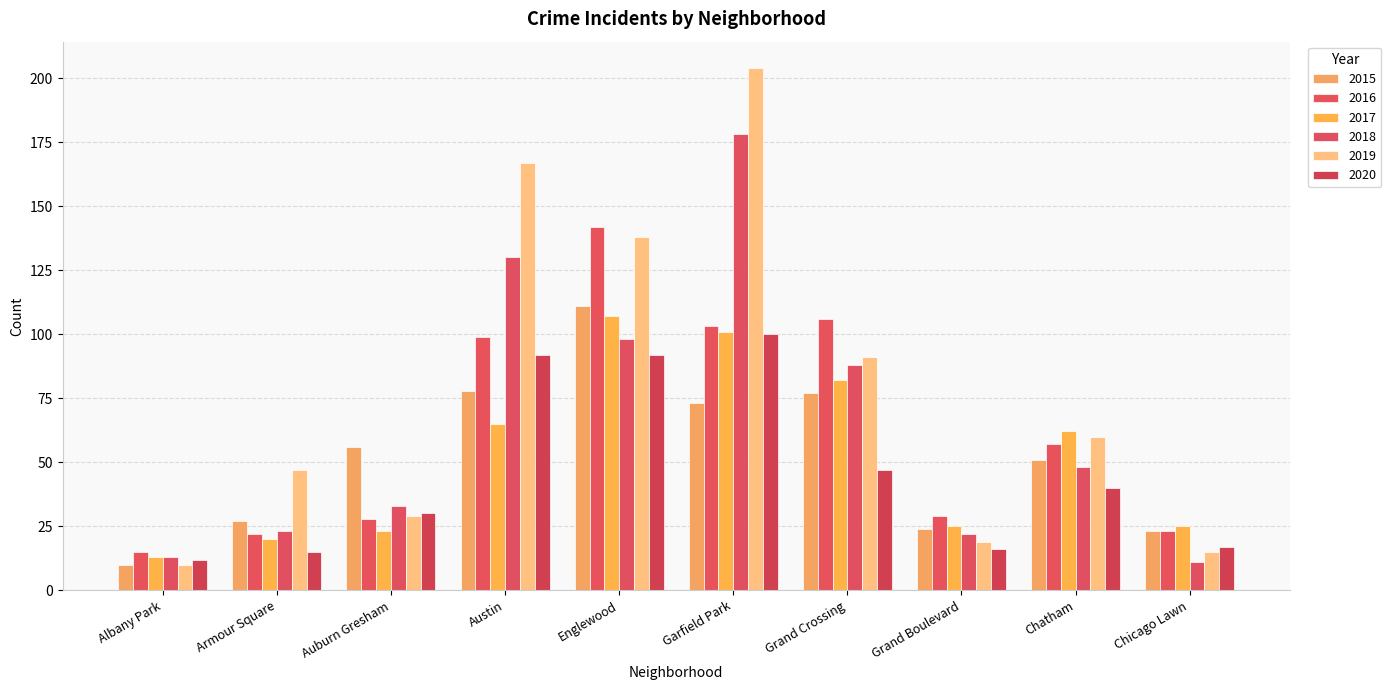

What is the difference between the maximum and second lowest values in the 2015 series?

88